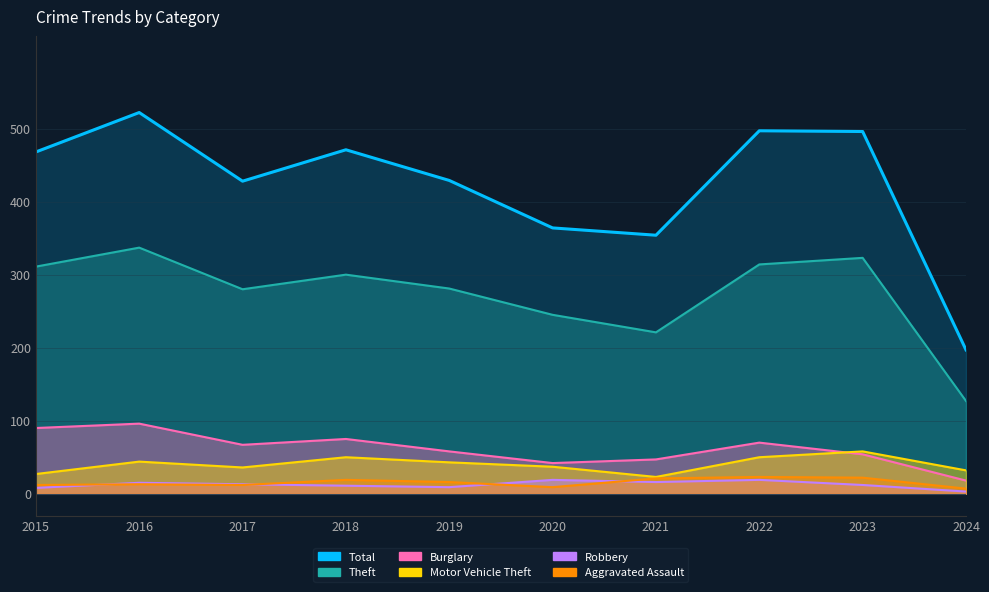

What is the sum of the Total values at 2017 and 2022?

925